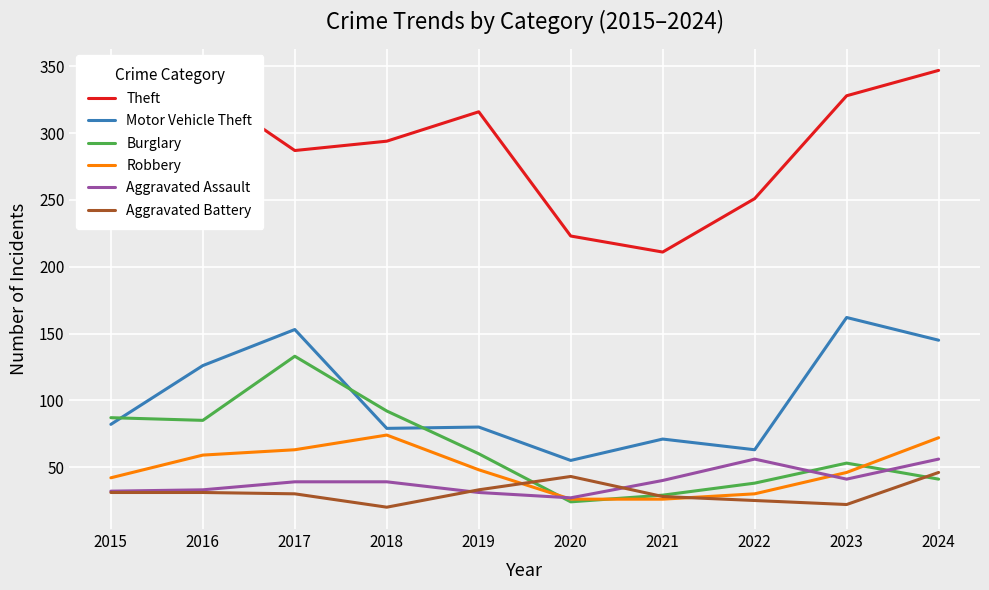

True or false: Motor Vehicle Theft and Robbery cross at least once.

False